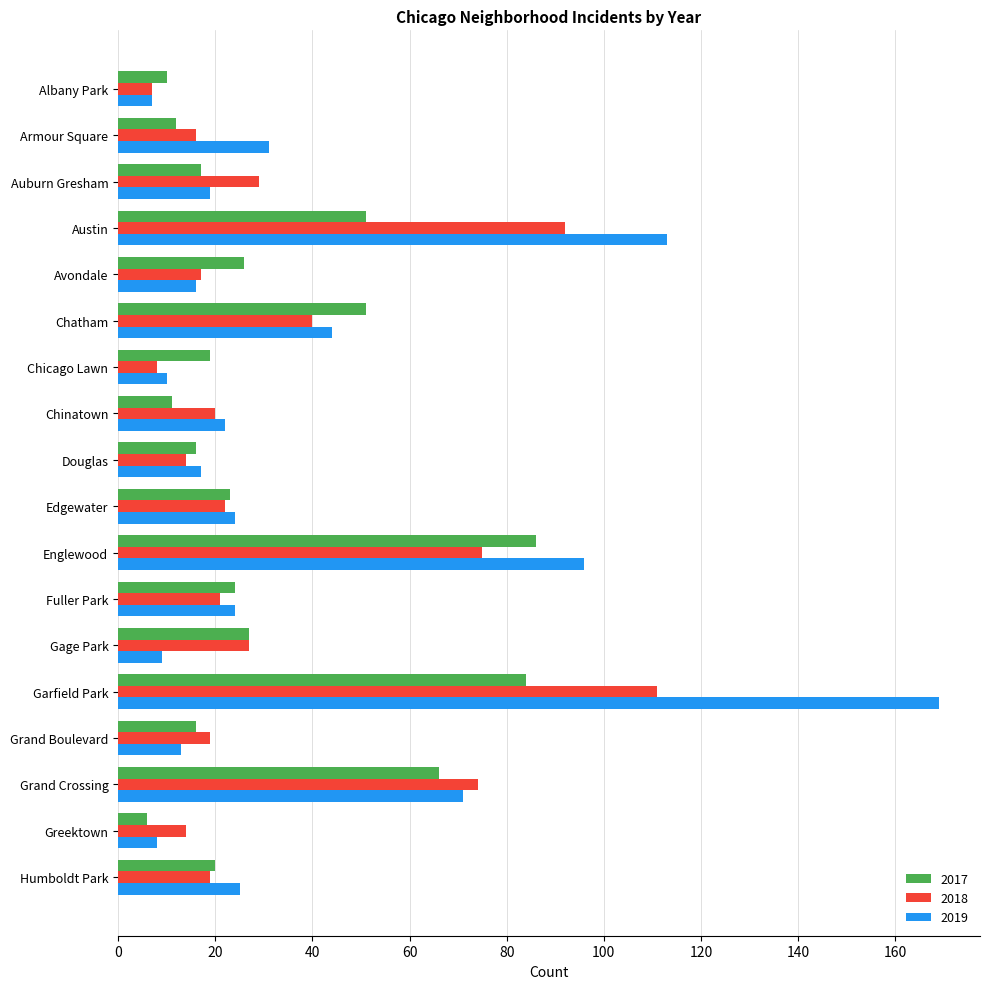

What is the smallest value displayed?

6